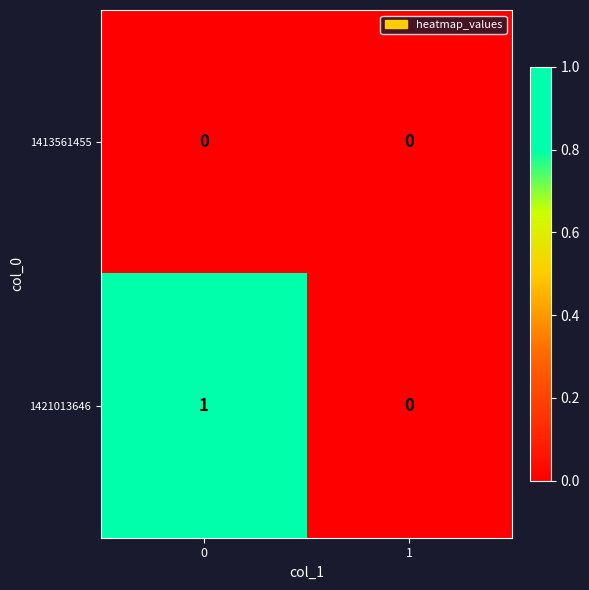

Rank the series at 0 from highest to lowest value.

1421013646, 1413561455